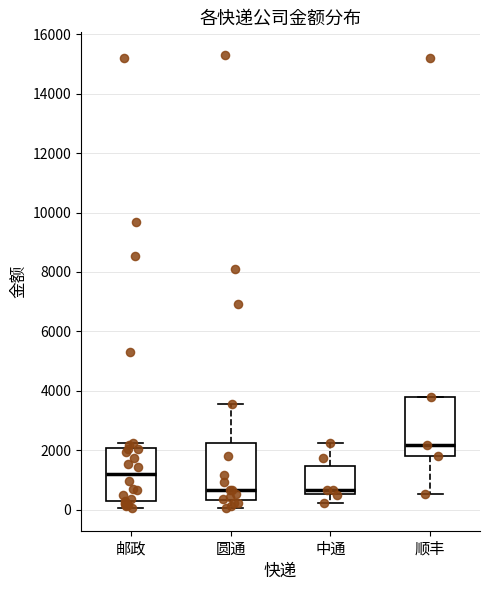

Reading left to right, read every box against the y-axis: the position of its median line, the range the box covers, and the ends of its whiskers. The values are not printed on the chart, so give them approximately, as read against the axis.

邮政: median 1200, box 200 to 2000, whiskers 0 to 2200
圆通: median 600, box 400 to 2200, whiskers 0 to 3600
中通: median 600 (just above the box's lower edge), box 600 to 1400, whiskers 200 to 2200
顺丰: median 2200, box 1800 to 3800, whiskers 600 to 3800